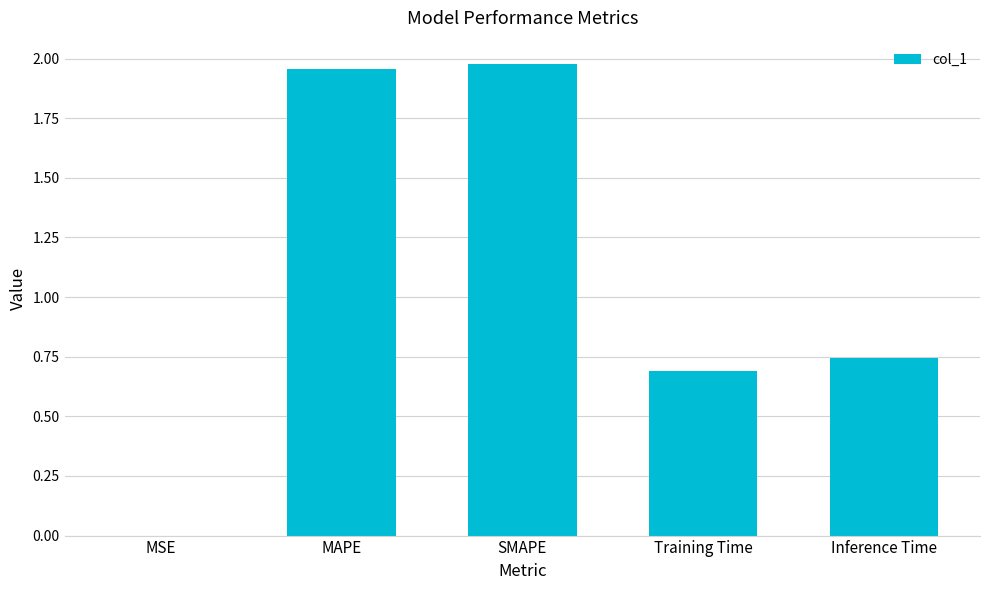

What is the sum of all values?

5.4